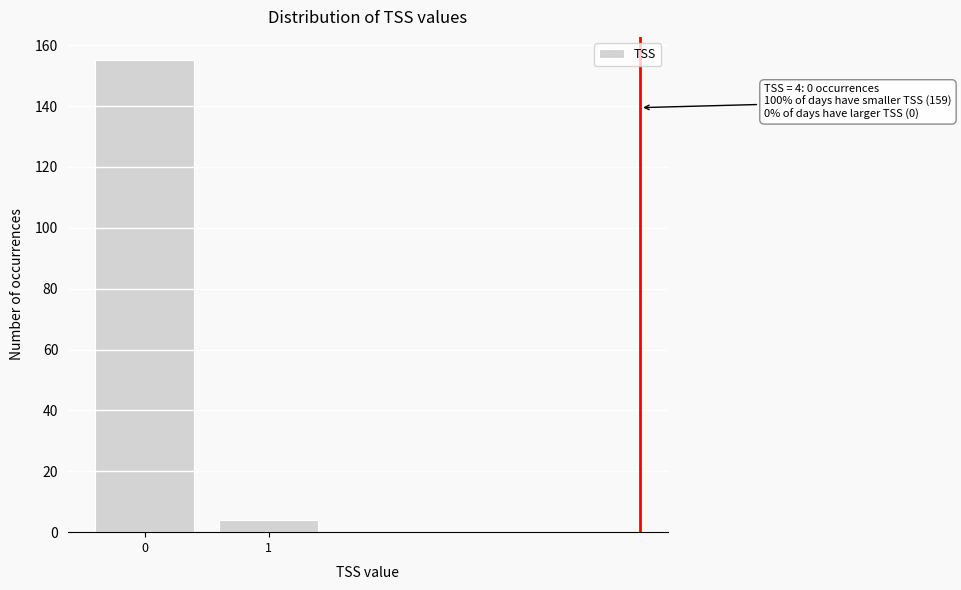

Reading left to right, extract all data points from this chart.

0=155	1=4